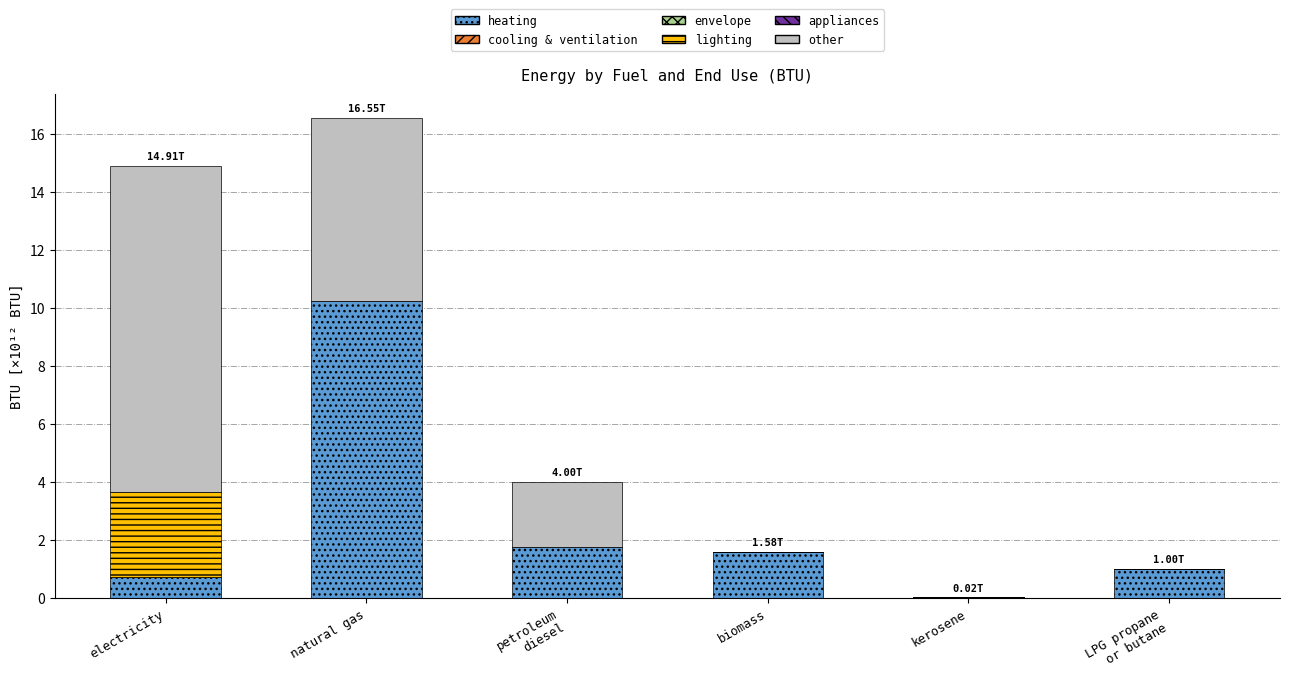

What is the sum of all heating values?

15.3